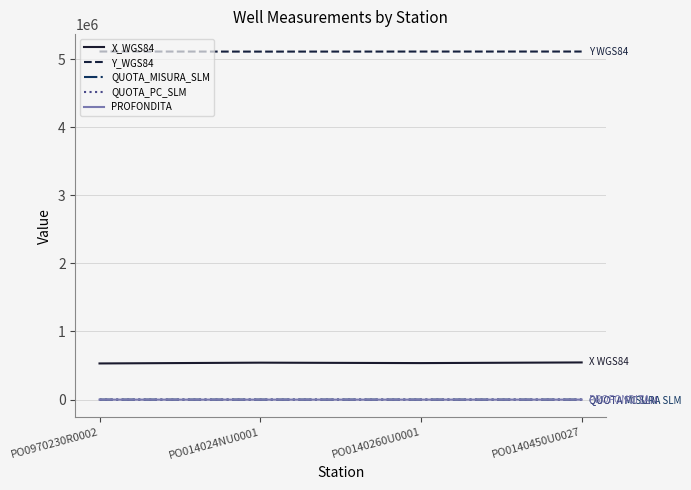

What is the highest value of the X_WGS84 series?

545790.0